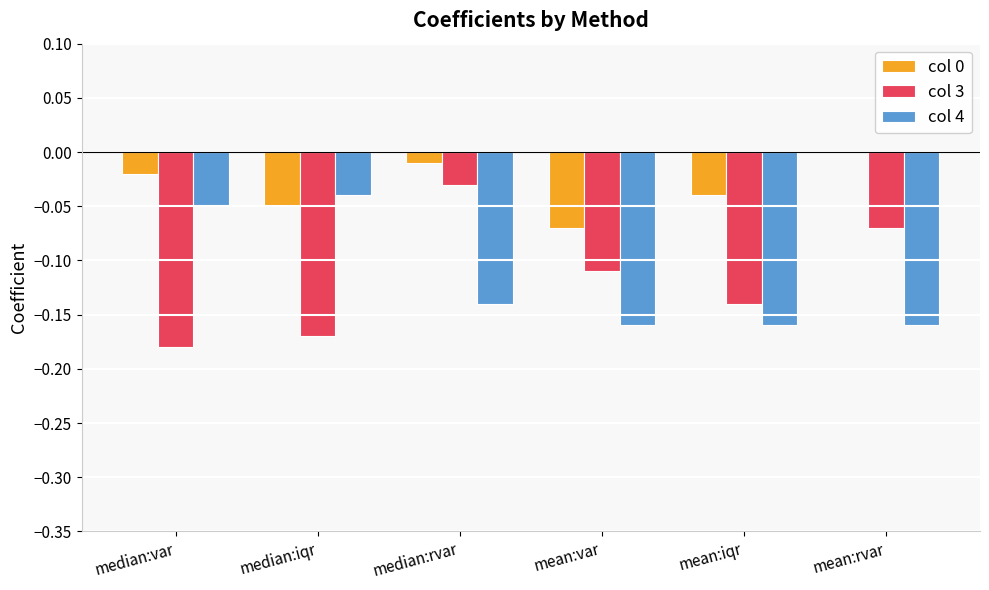

How many groups of bars are there?

6